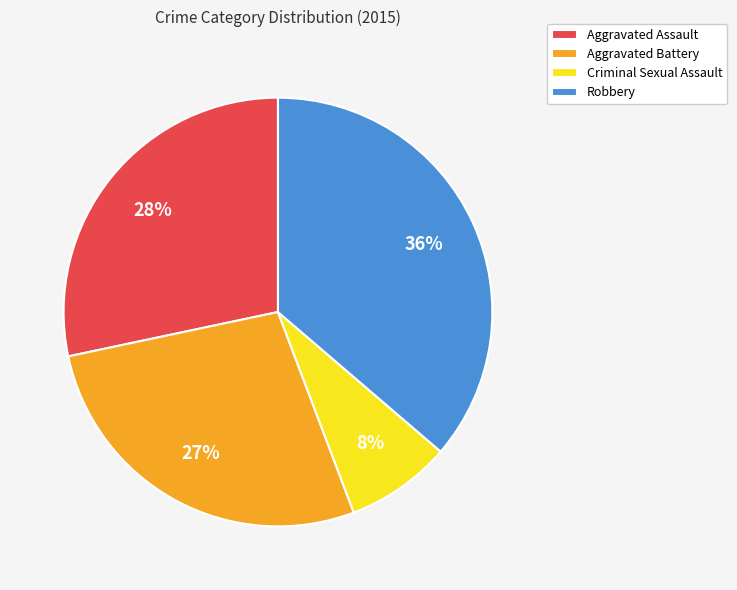

Which category has the biggest portion of the pie?

Robbery